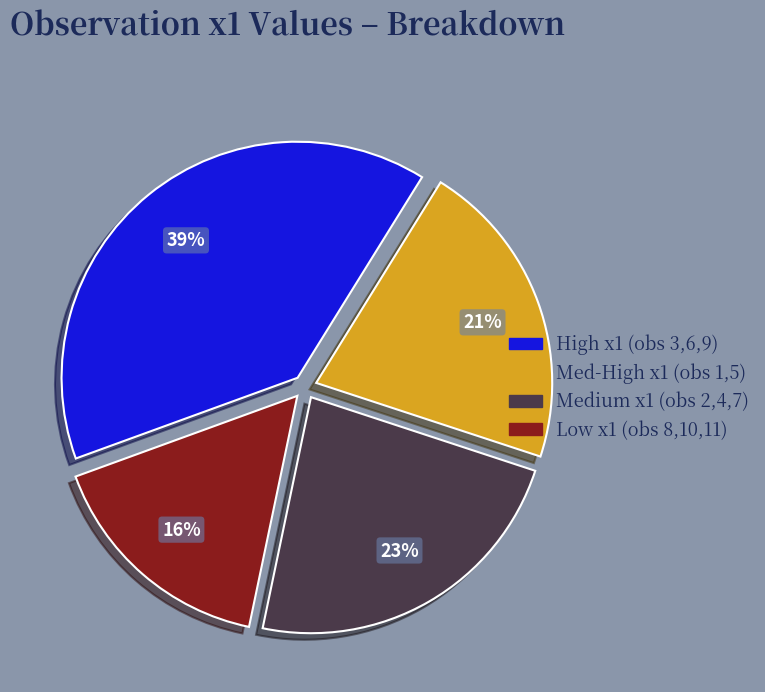

To the nearest percent, what is the difference between the largest and smallest slice percentages?

23%